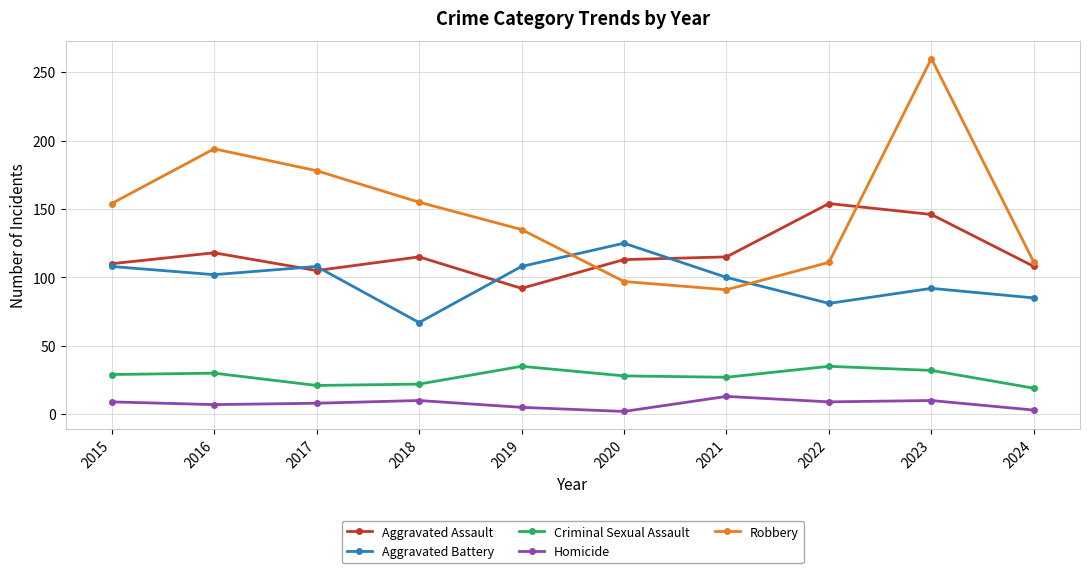

Which series has the widest spread of values?

Robbery